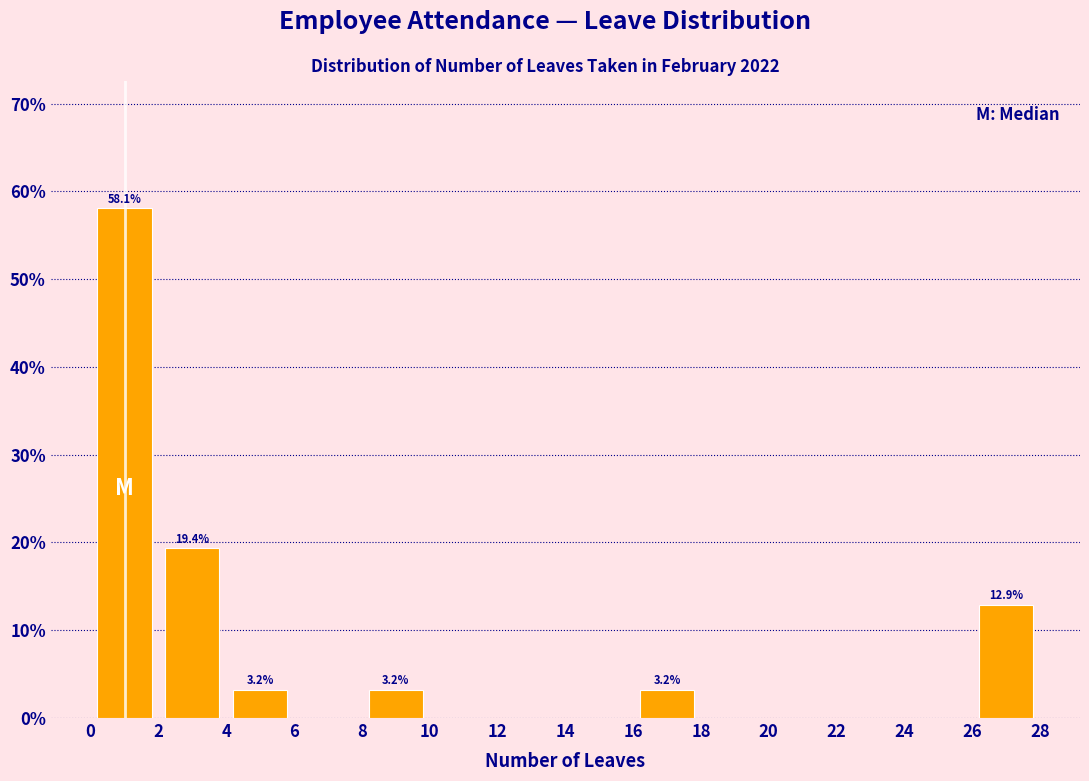

Over which range of the x-axis is the bar tallest?

0 to 2